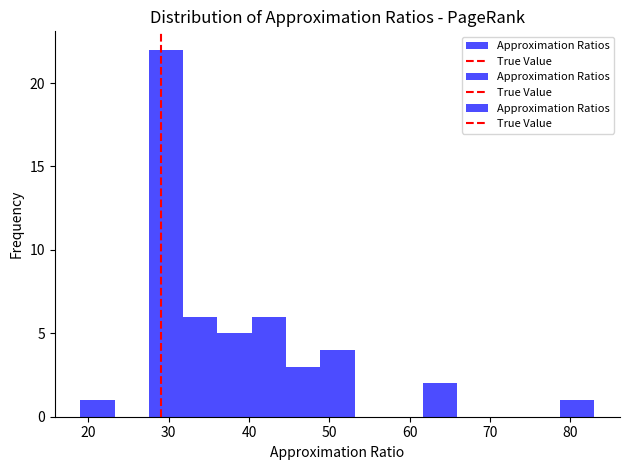

Reading left to right, transcribe this chart: for each bar, give the range it covers on the x-axis and its height. Neither the bar edges nor the heights are printed on the chart, so give them approximately, as read against the axes.

19 to 23: 1
23 to 28: 0
28 to 32: 22
32 to 36: 6
36 to 40: 5
40 to 45: 6
45 to 49: 3
49 to 53: 4
53 to 57: 0
57 to 62: 0
62 to 66: 2
66 to 70: 0
70 to 74: 0
74 to 79: 0
79 to 83: 1